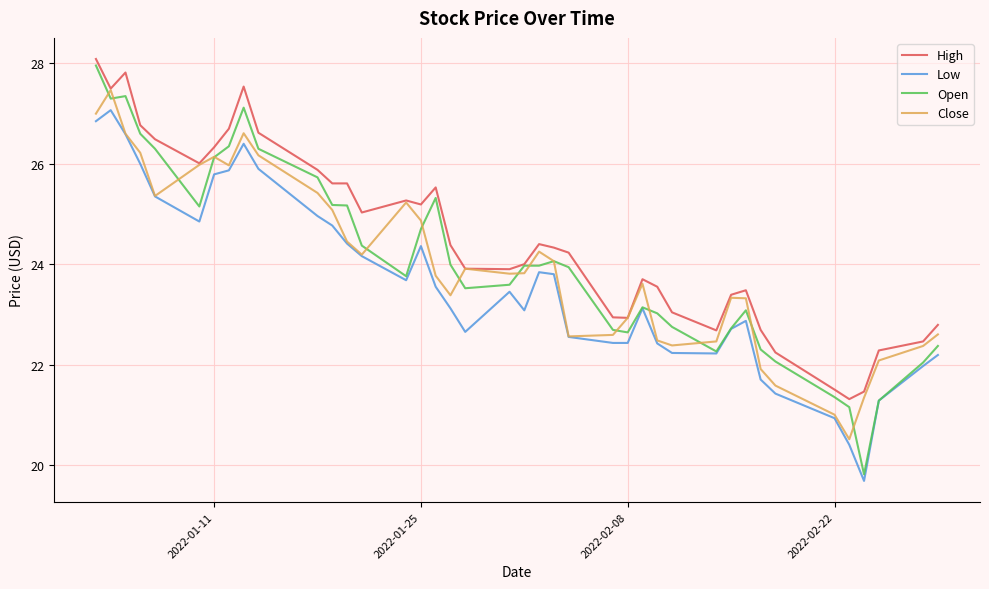

What is the average value of the Close series?

24.0